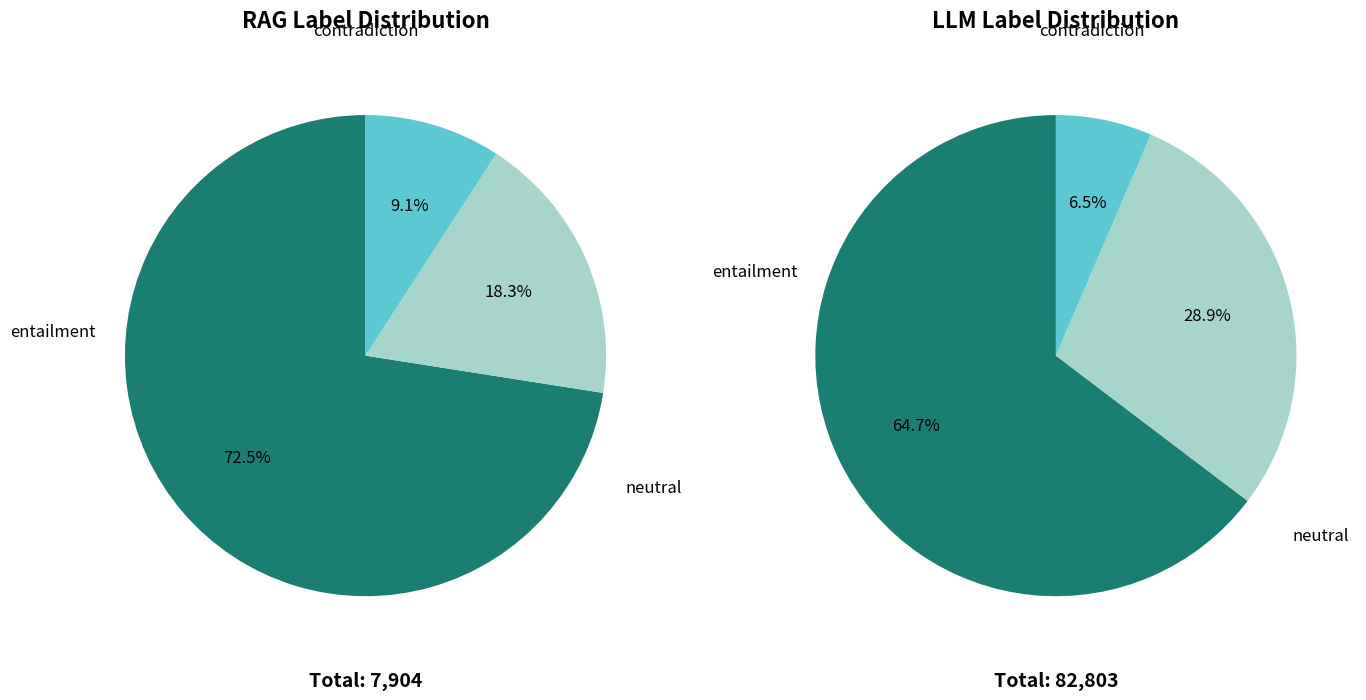

Is there a majority slice in this chart?

Yes